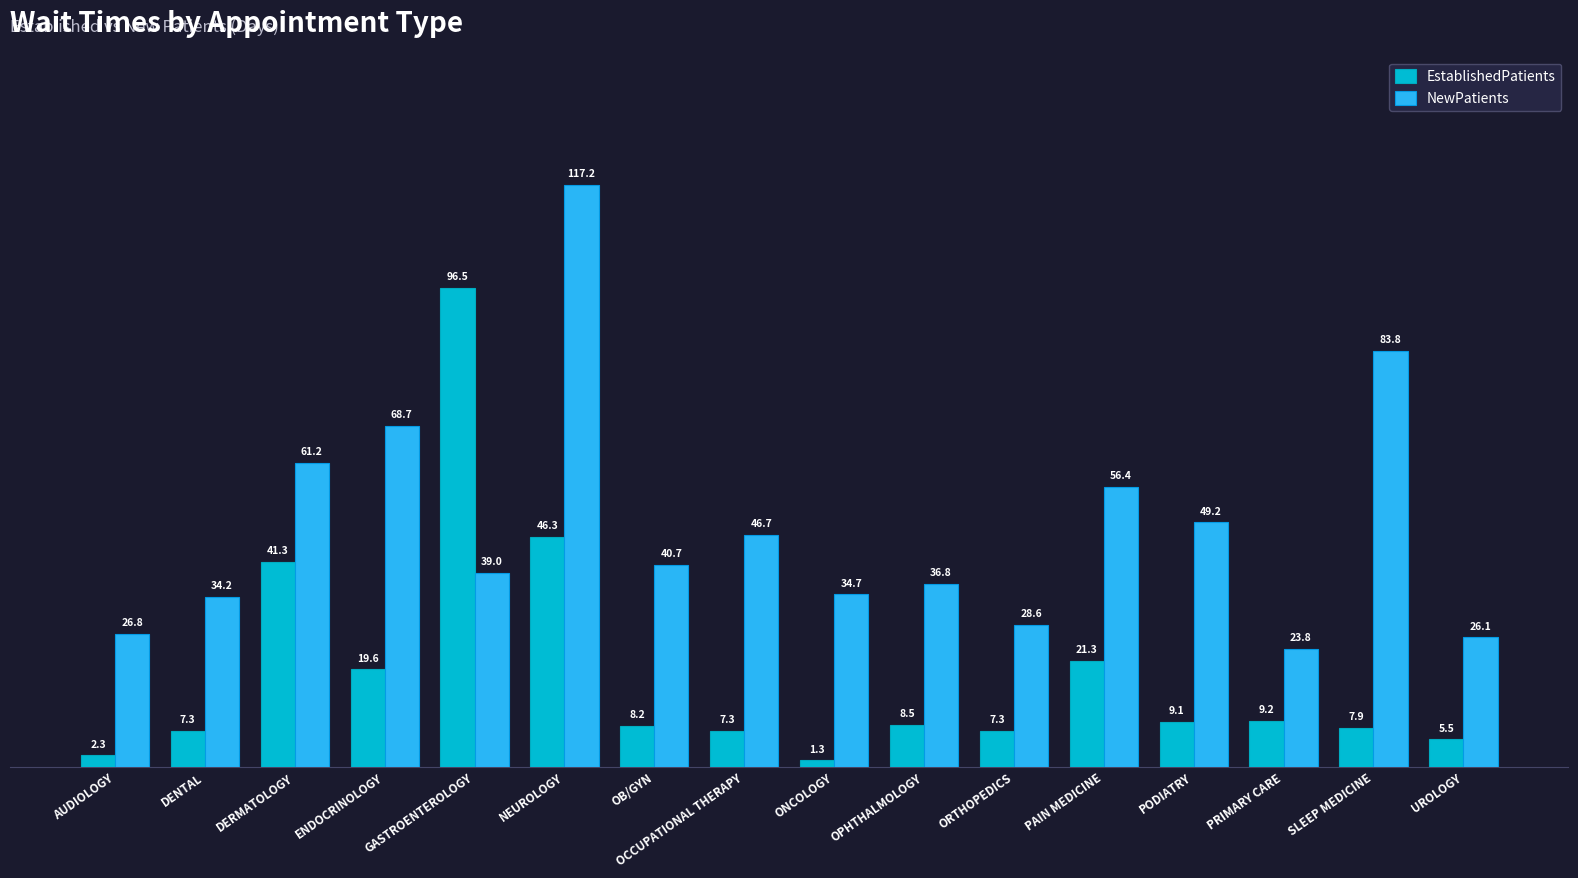

What is the difference between the EstablishedPatients values at OPHTHALMOLOGY and OCCUPATIONAL THERAPY?

1.2